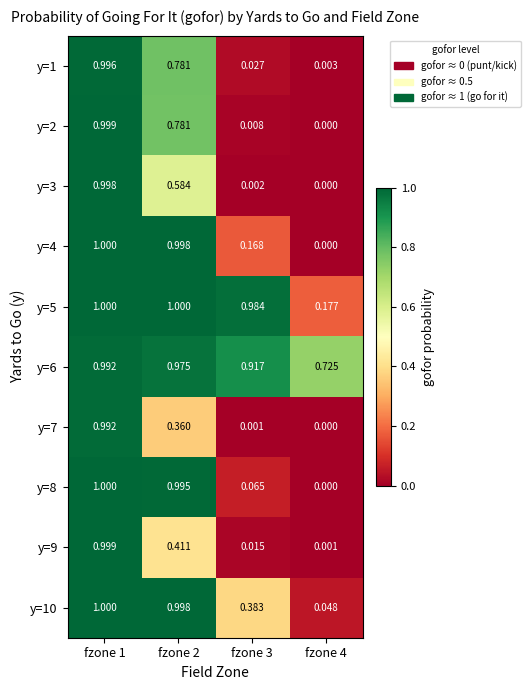

Is the value of y=6 at fzone 3 greater than the value of y=9 at fzone 2?

Yes